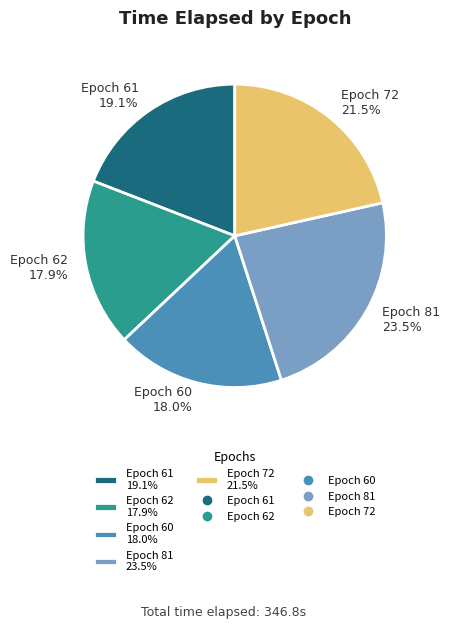

What is the ratio of the value at Epoch 81 23.5% to the value at Epoch 62 17.9%?

1.3